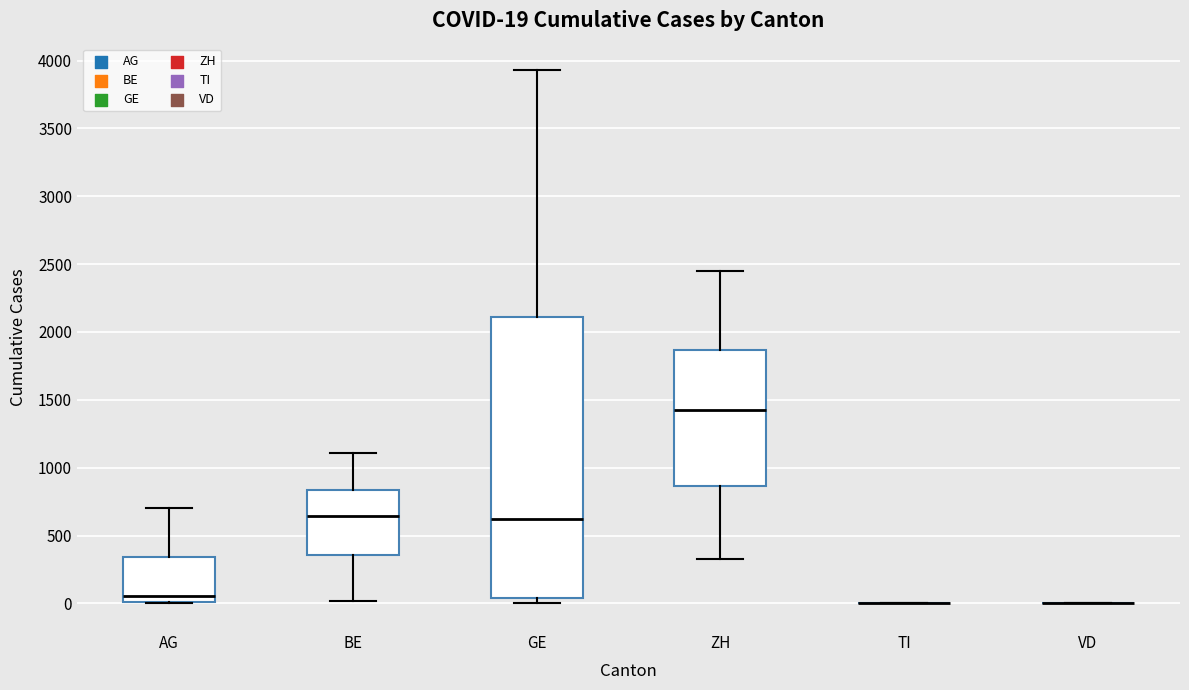

Which box is the tallest, from its lower edge to its upper edge?

GE